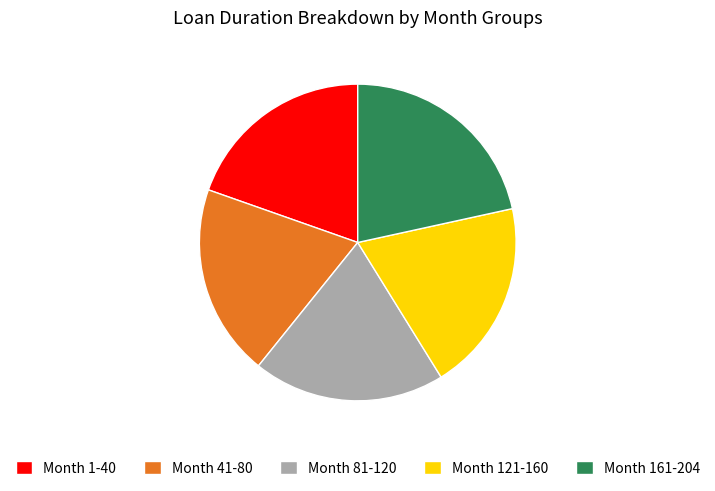

Which category has the biggest portion of the pie?

Month 161-204